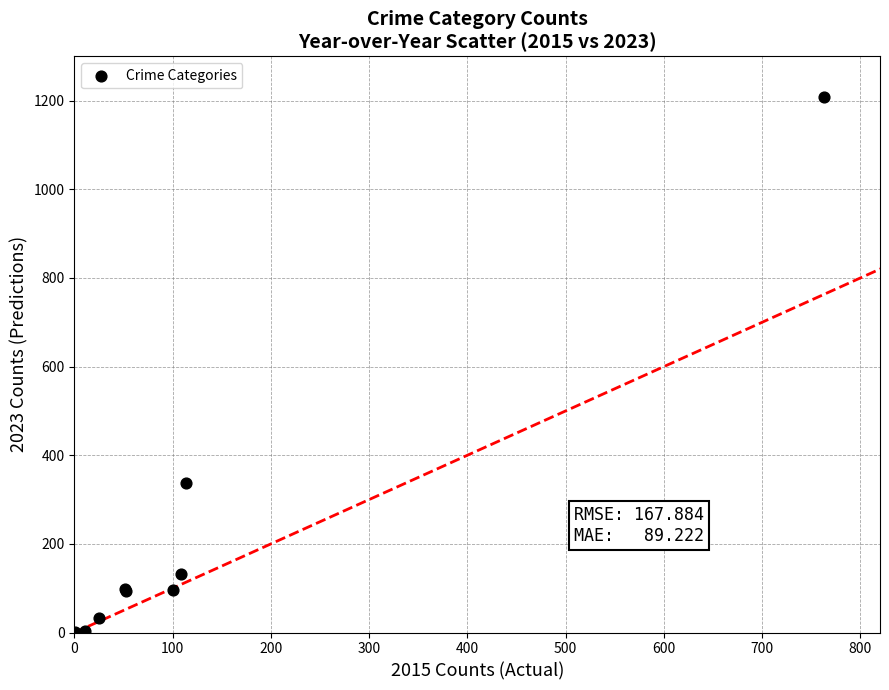

What Y value in the scatter plot is closest to 605?

338